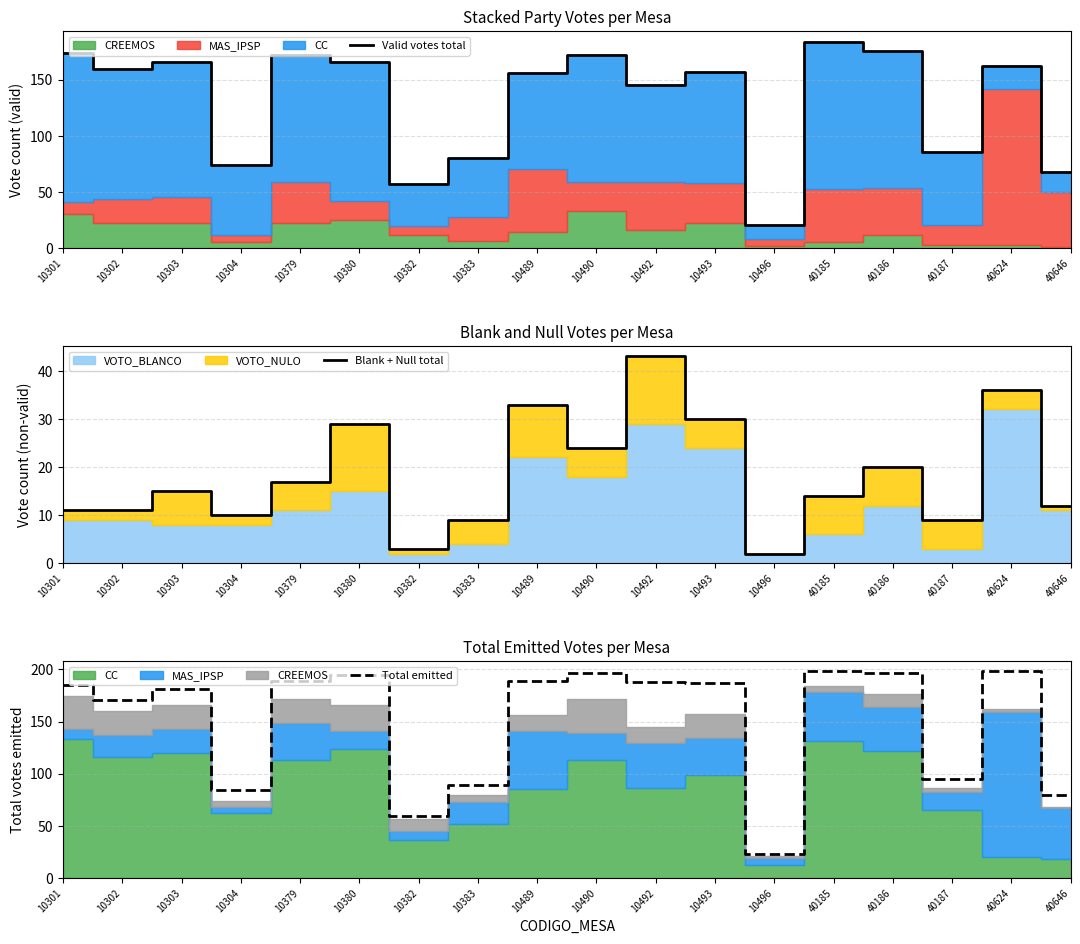

Rank the series at 10302 from lowest to highest value.

Blank + Null total, Valid votes total, Total emitted